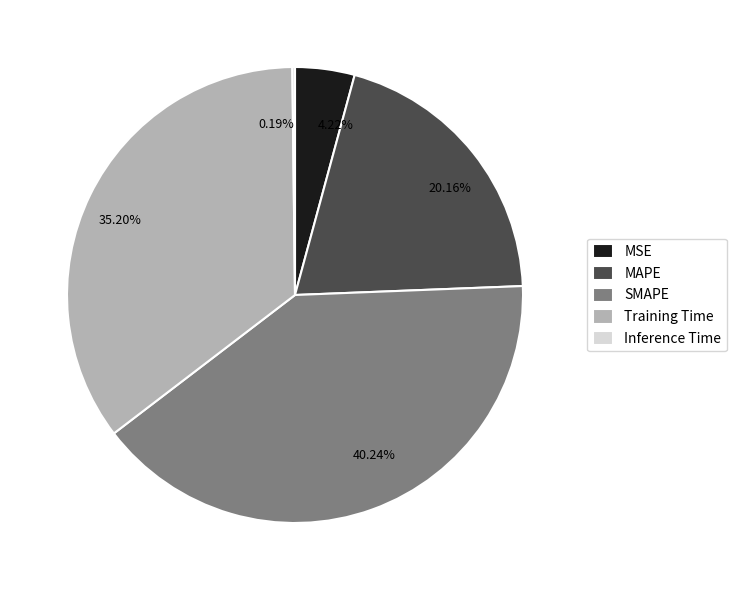

To the nearest percent, what is the average slice percentage?

20%